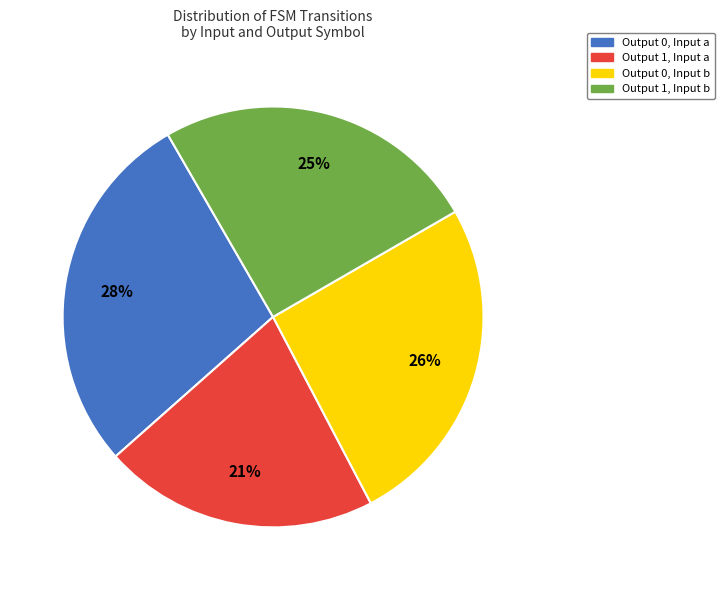

To the nearest percent, what is the difference between the largest and smallest slice percentages?

7%